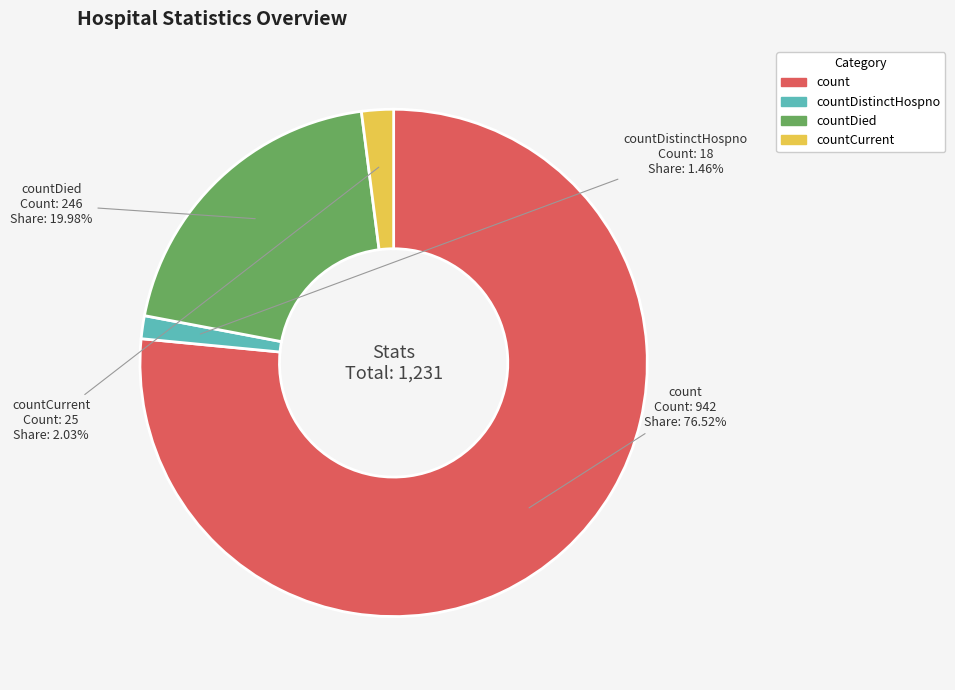

Does any single category account for the majority?

Yes